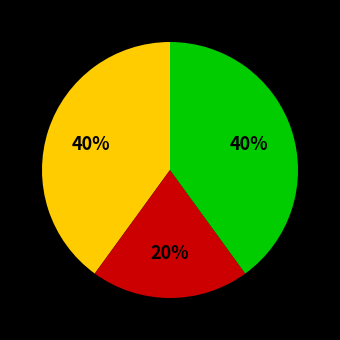

Does any single category account for the majority?

No